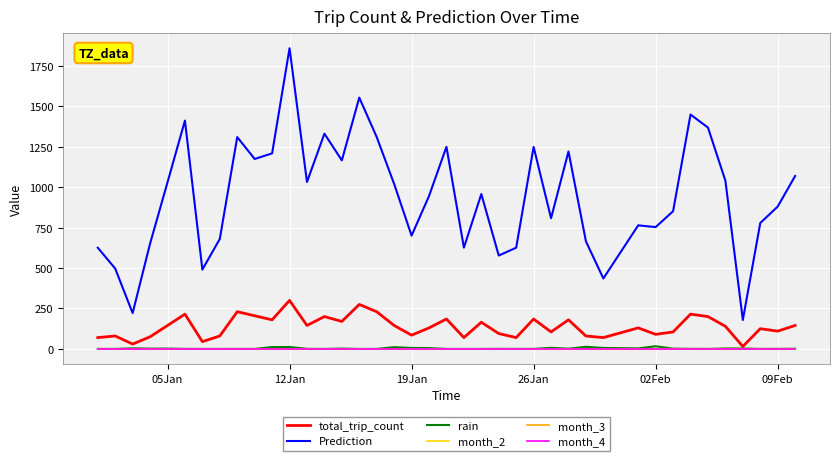

Which series has the widest spread of values?

Prediction